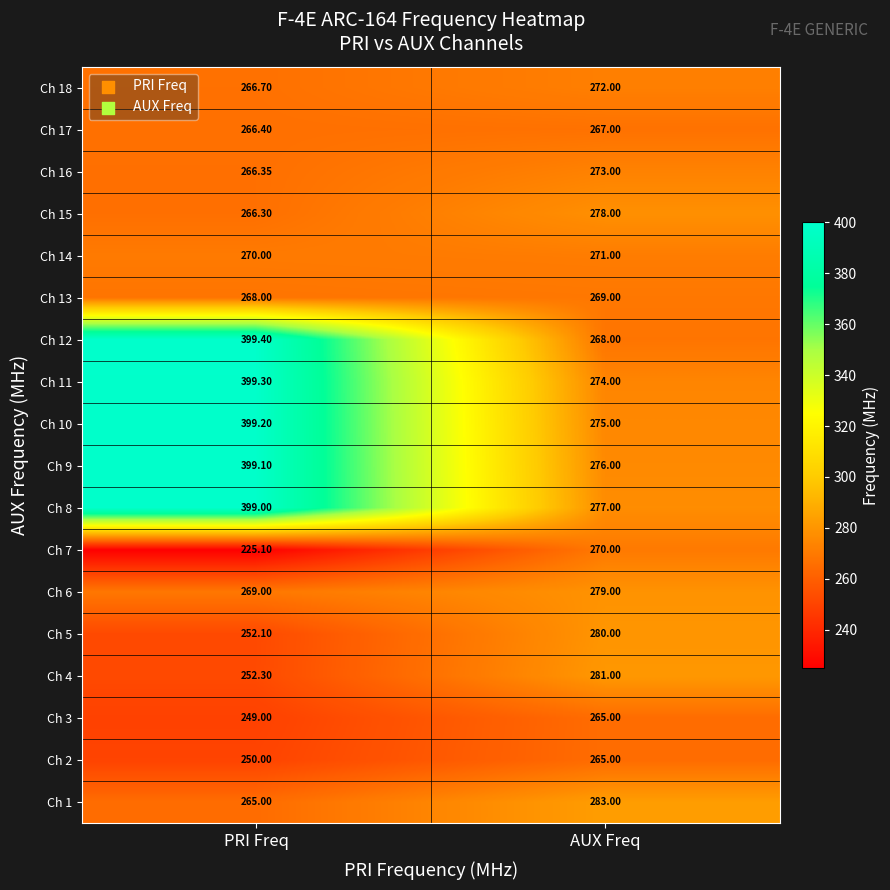

At how many categories does at least one series exceed 294?

1